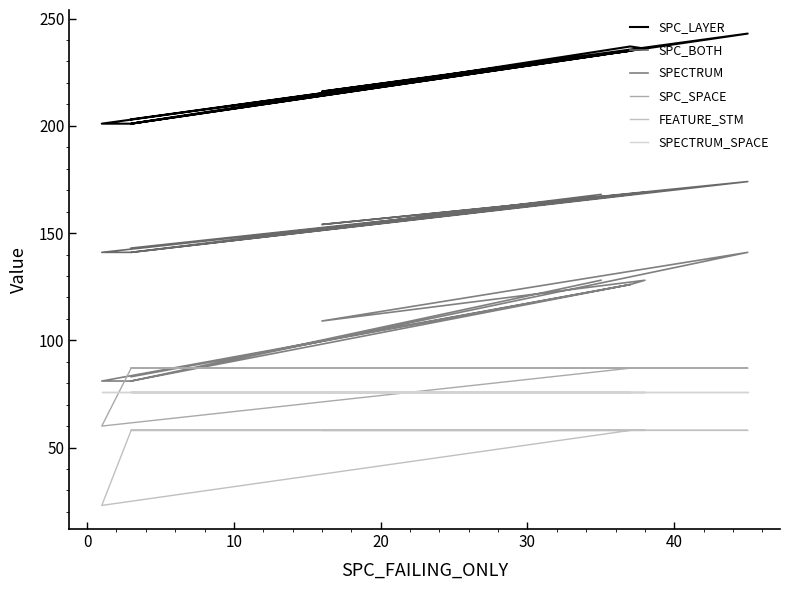

True or false: SPC_SPACE has more than 1 points higher than both neighbors.

False